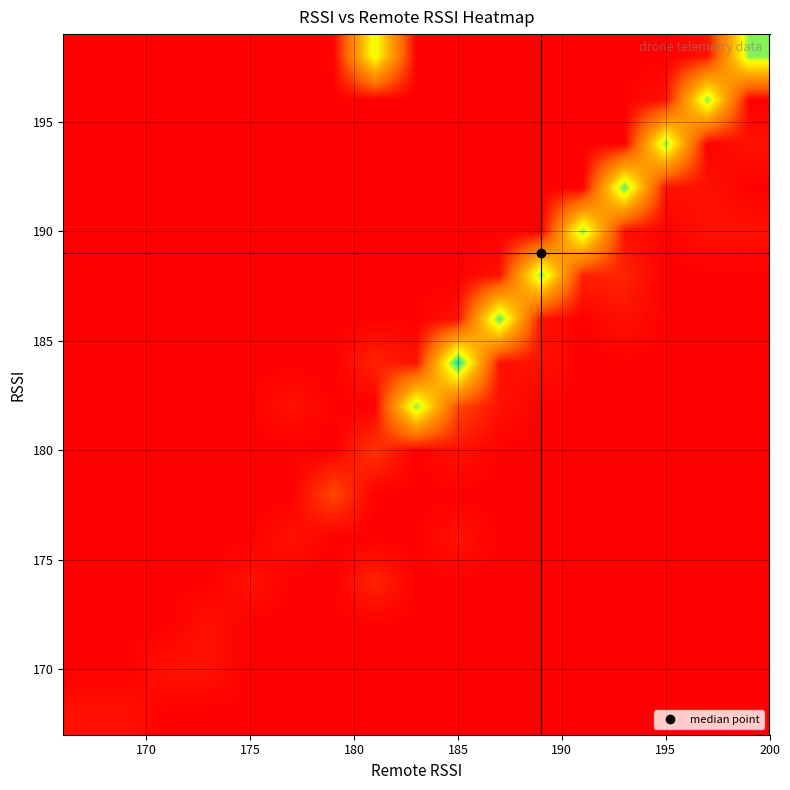

Count the number of data series in this chart.

16